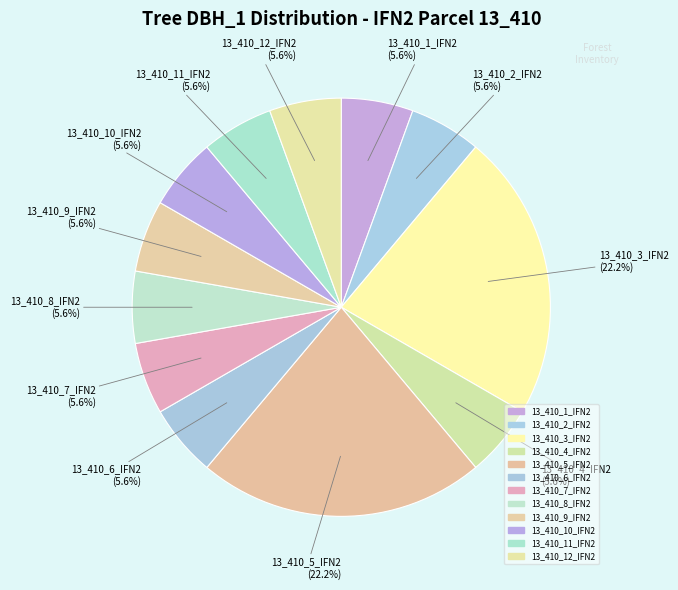

Count the number of slices in the pie.

12